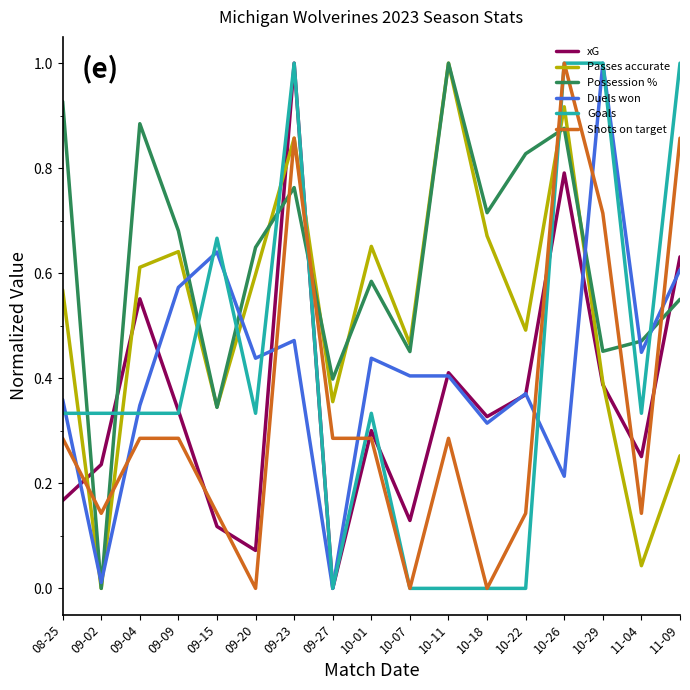

Is this an area chart (filled region under the line)?

No